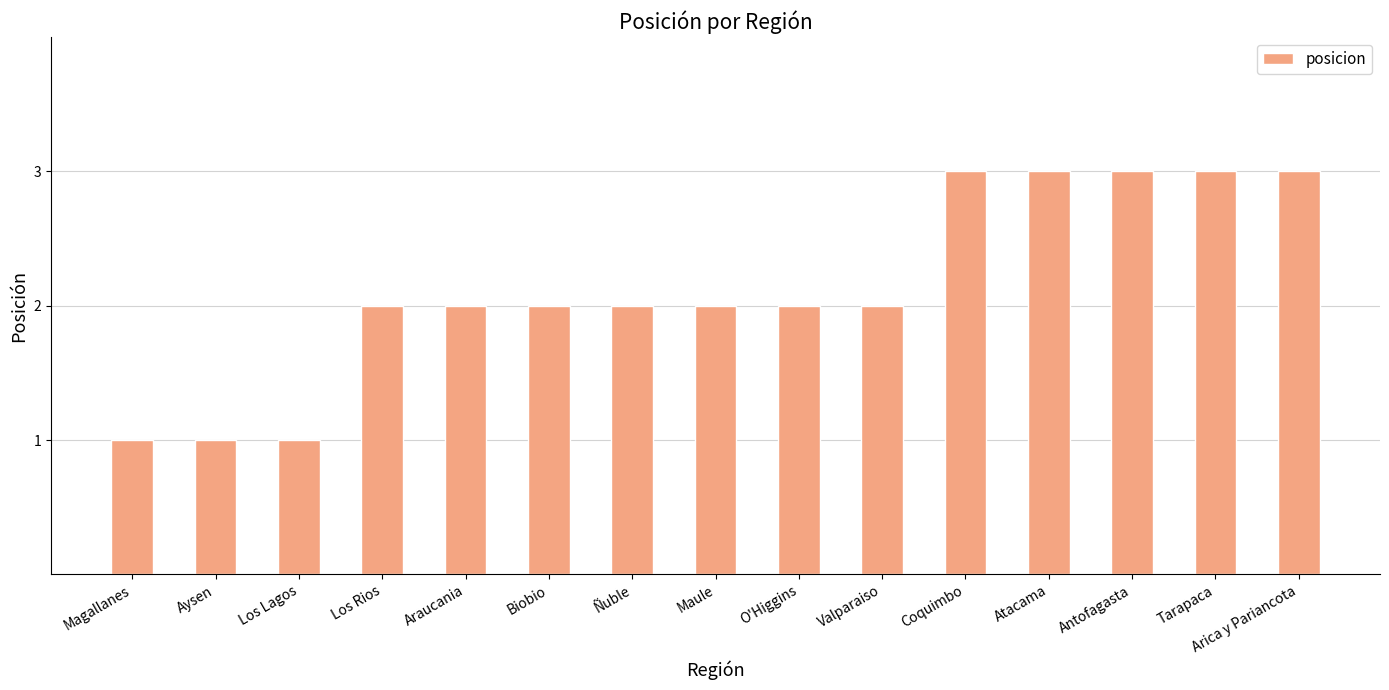

Does the chart contain any negative values?

No